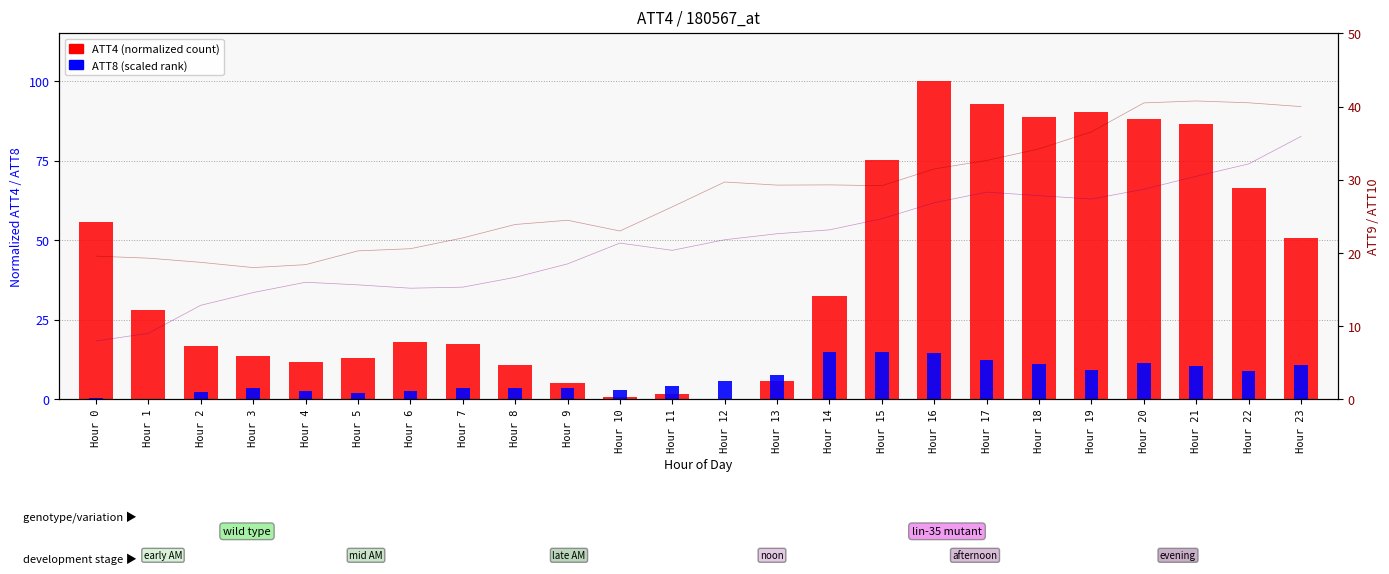

At which label does ATT8 (scaled) reach its minimum?

Hour 1